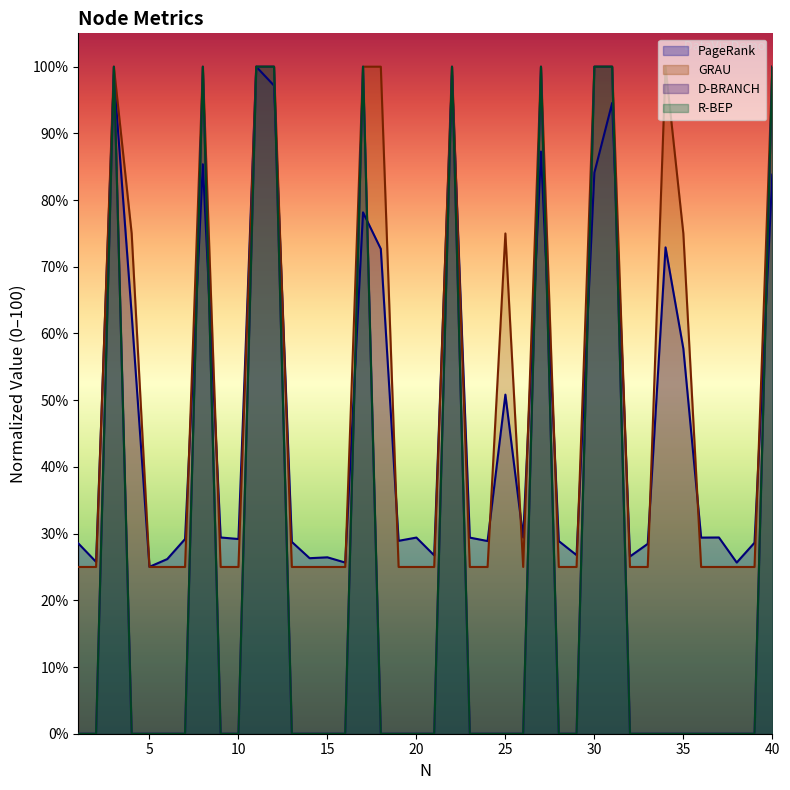

How many intersections are there between GRAU and PageRank?

18